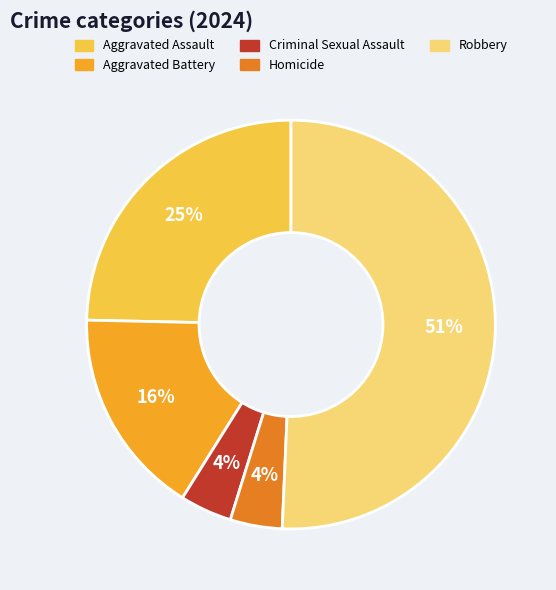

How many slices are in this pie chart?

5